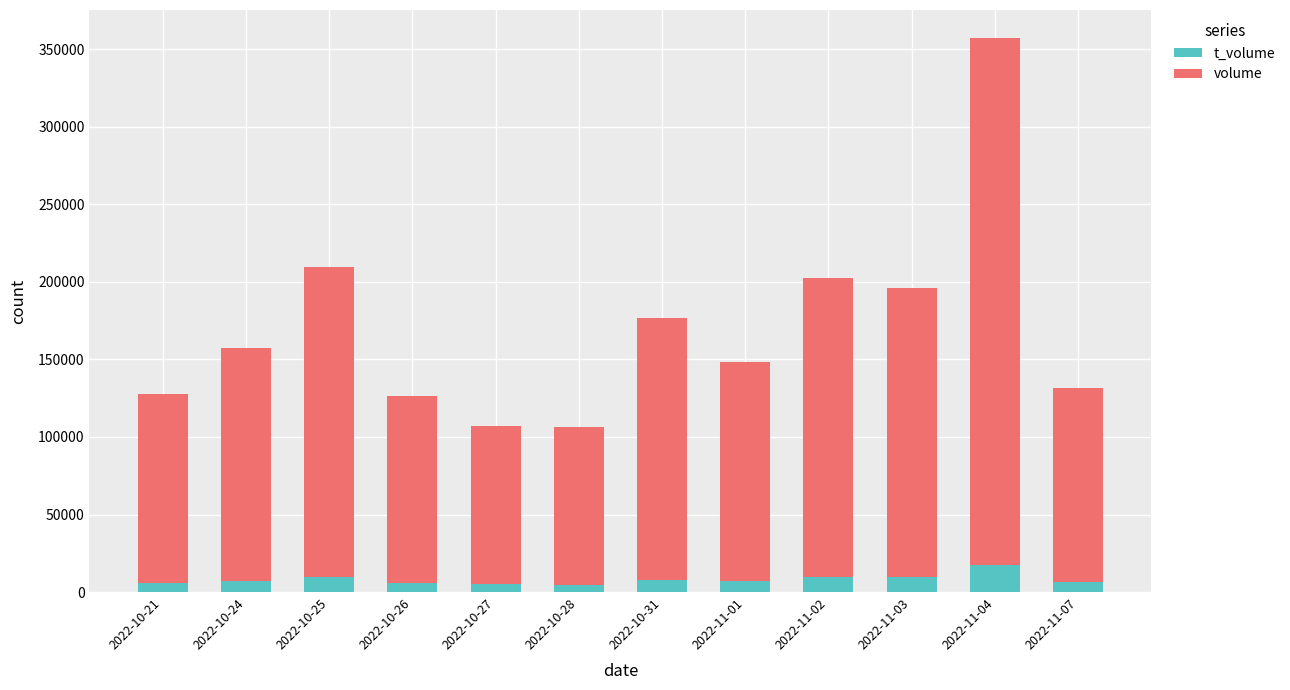

At which category is the sum across all series the highest?

2022-11-04